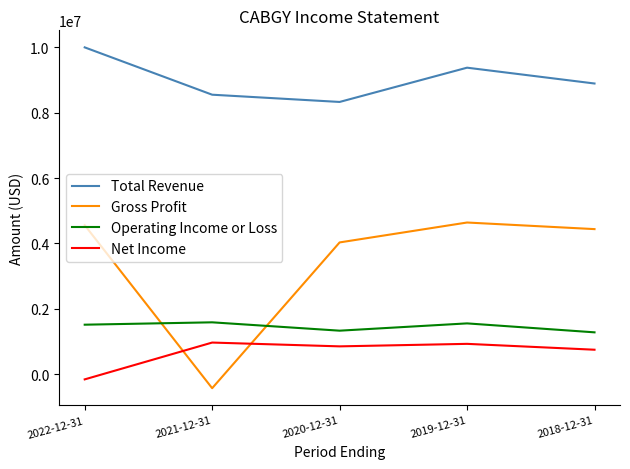

What position from the left is 2018-12-31?

5